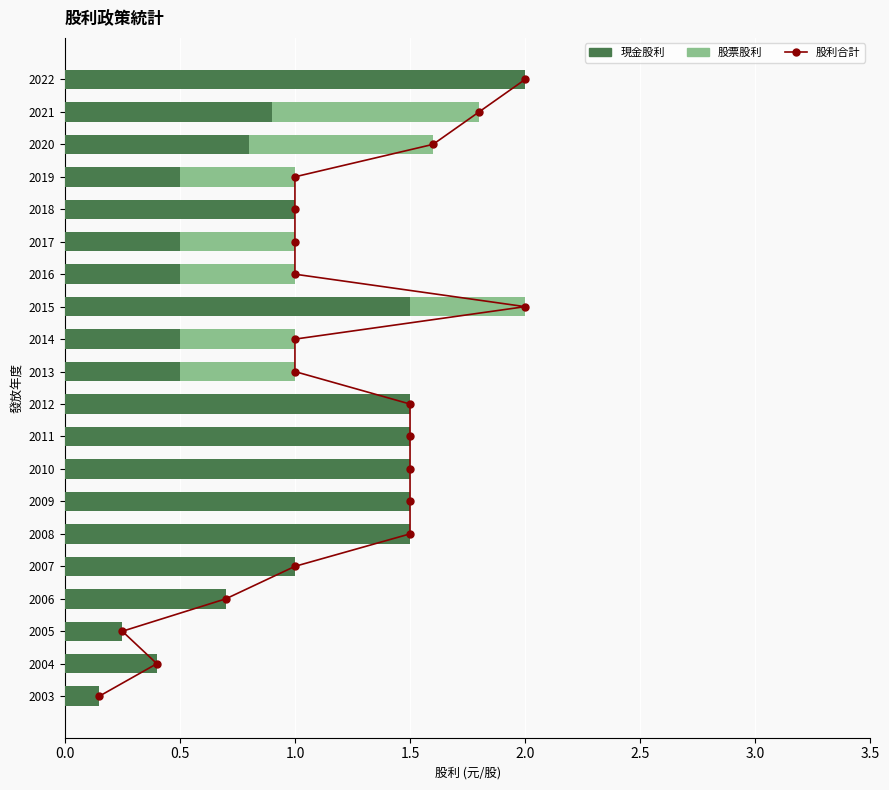

What is the average value of the 現金股利 series?

0.9